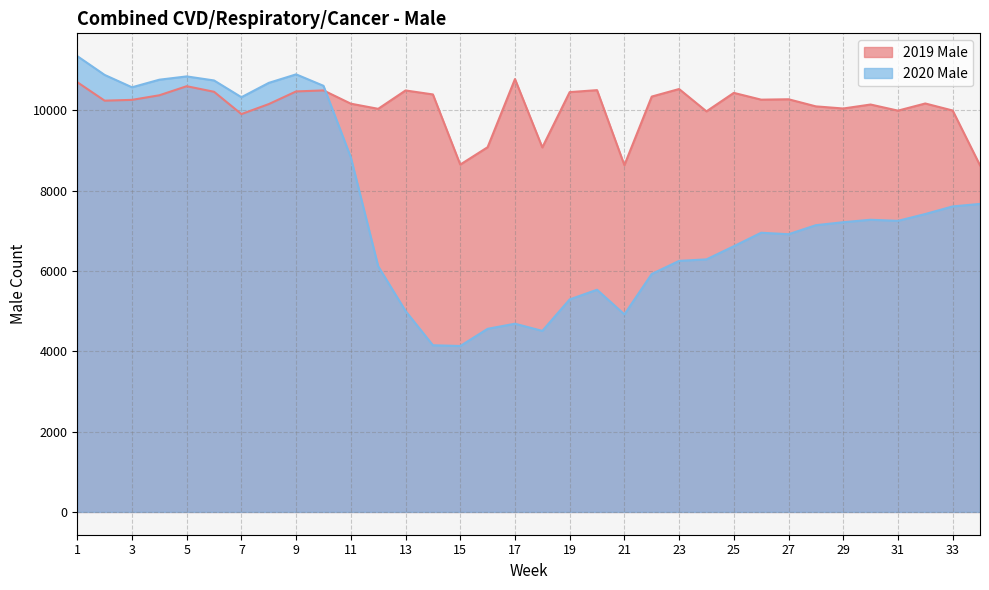

What is the value of the 2020 Male point at the 18th from the left?

4507